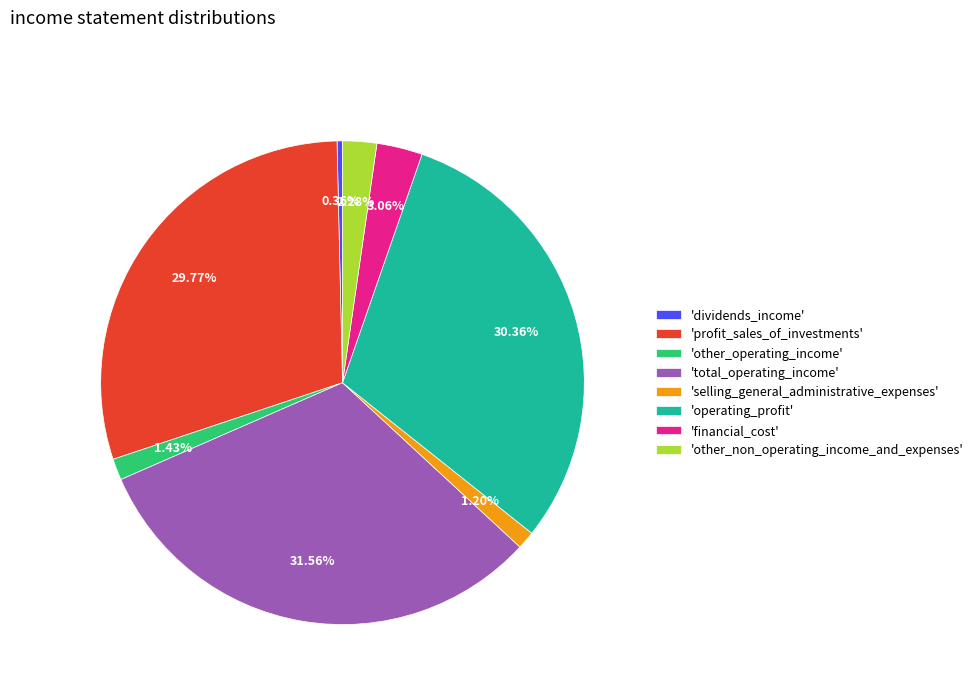

Combined, do 'selling_general_administrative_expenses' and 'operating_profit' account for over 50%?

No